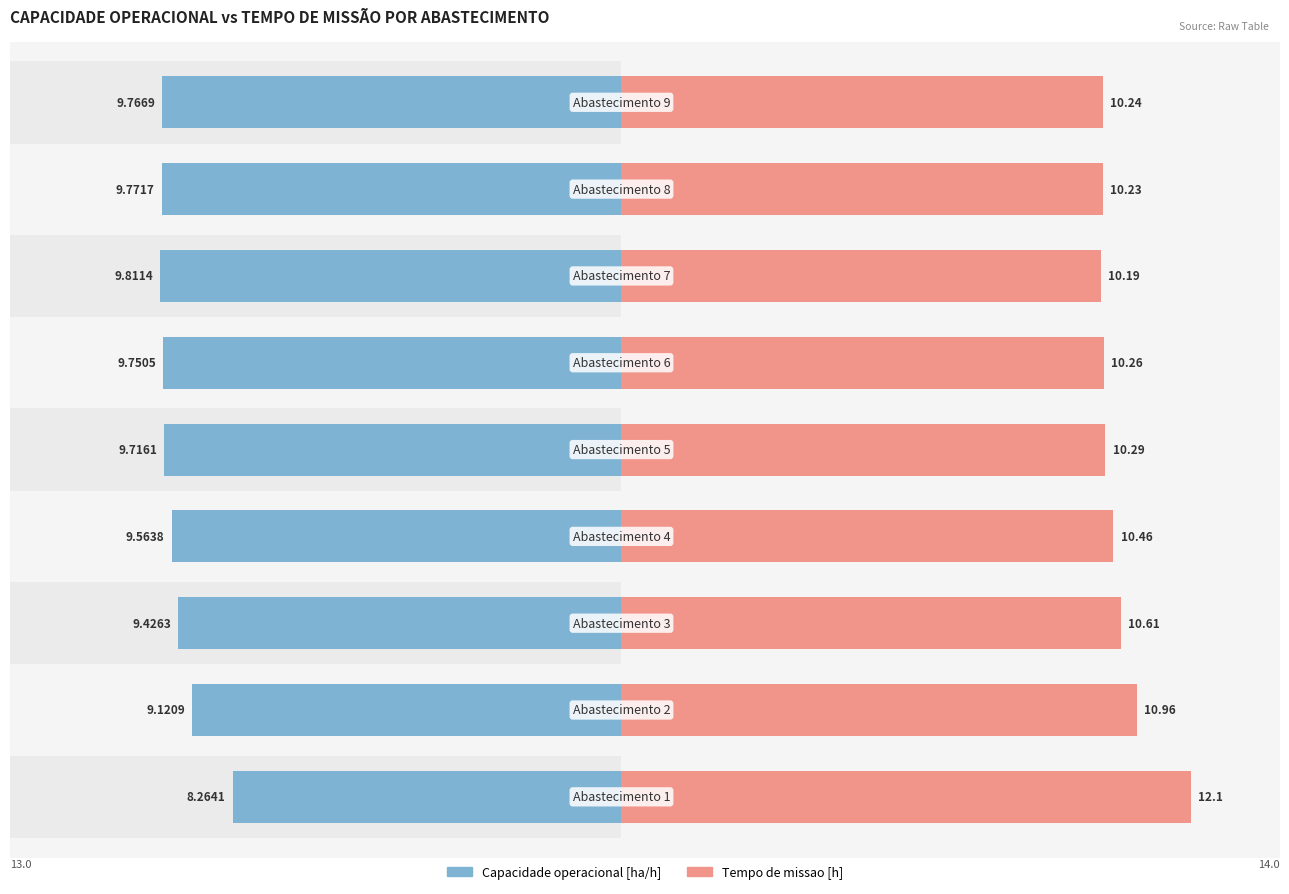

Is the value of Capacidade operacional [ha/h] at 10 greater than the value of Tempo de missao [h] at −5?

No